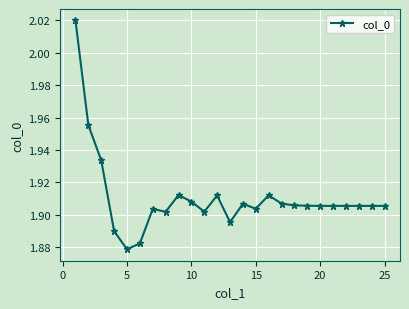

Does the chart have visible grid lines?

Yes